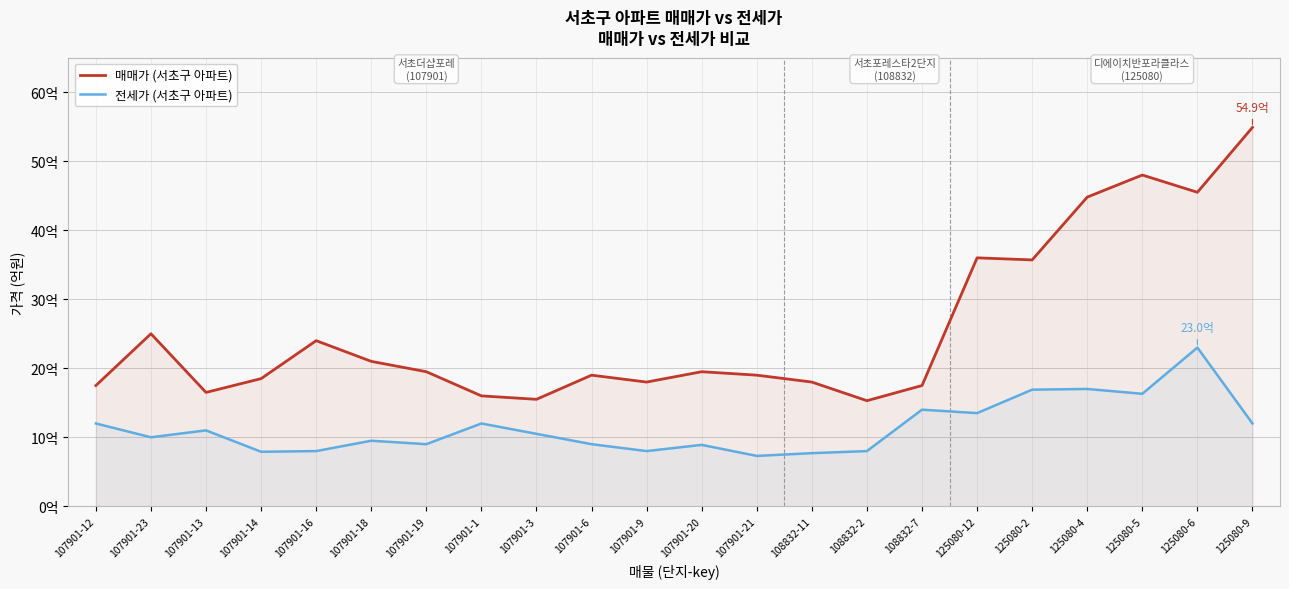

At which label does 전세가 (서초구 아파트) reach its minimum?

107901-21